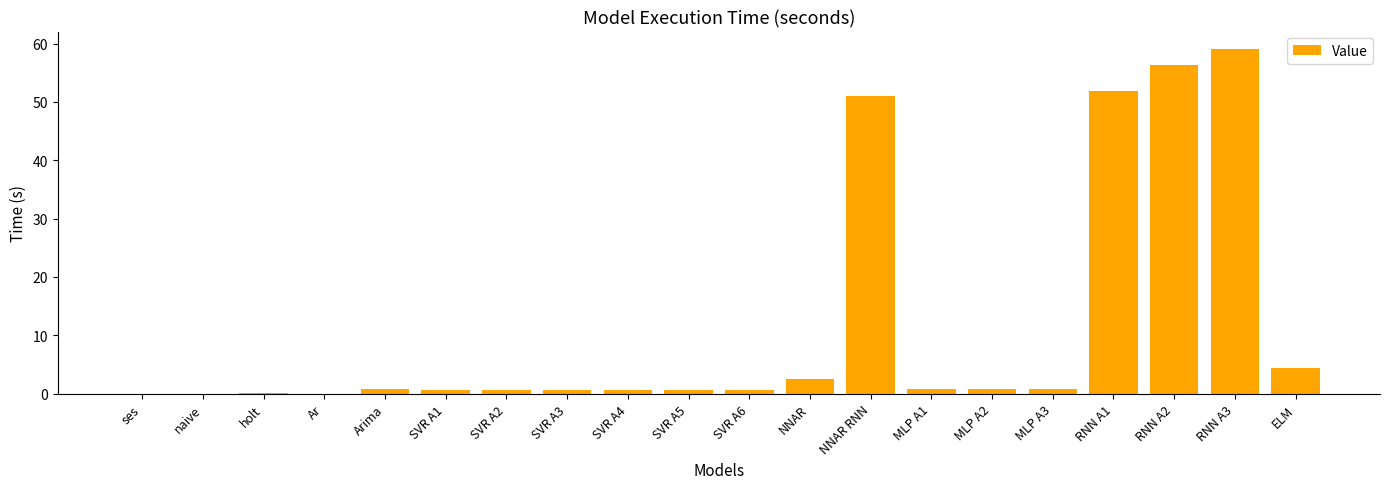

The chart shows a value of 84.1 at NNAR RNN. True or false?

False